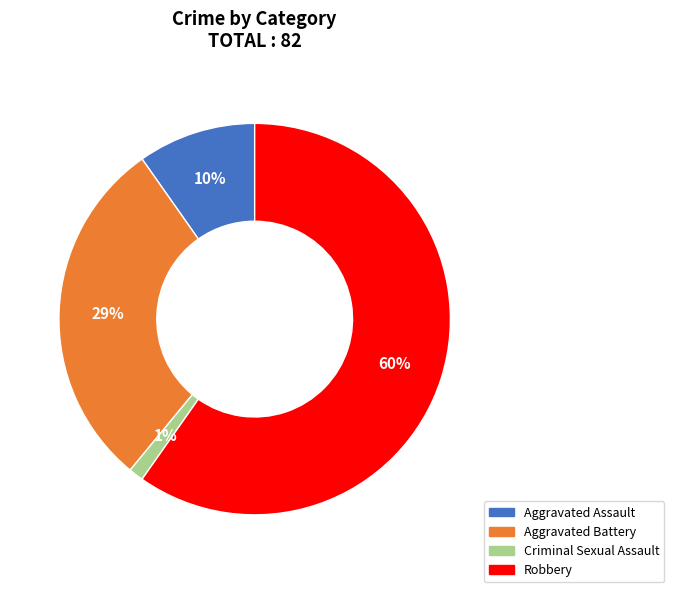

To the nearest percent, what is the average slice percentage?

25%